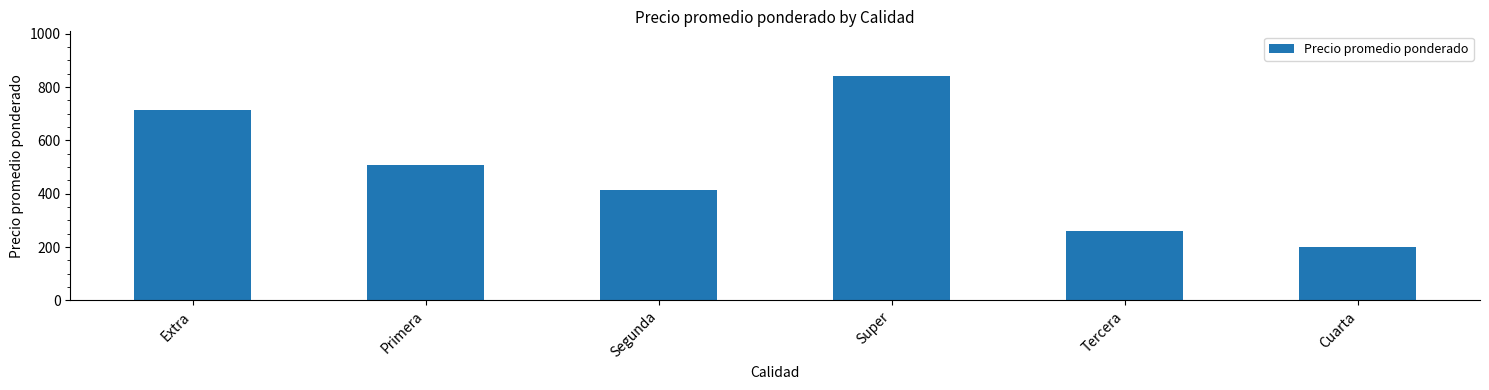

What is the label of the 1st bar from the right?

Cuarta